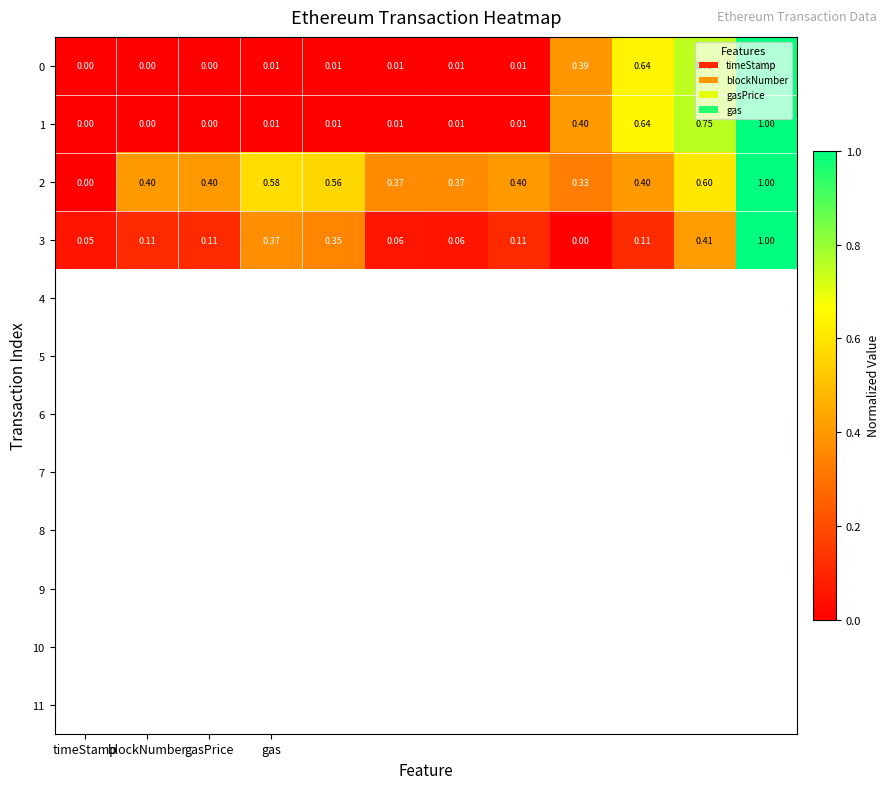

At how many categories does at least one series exceed 0?

12